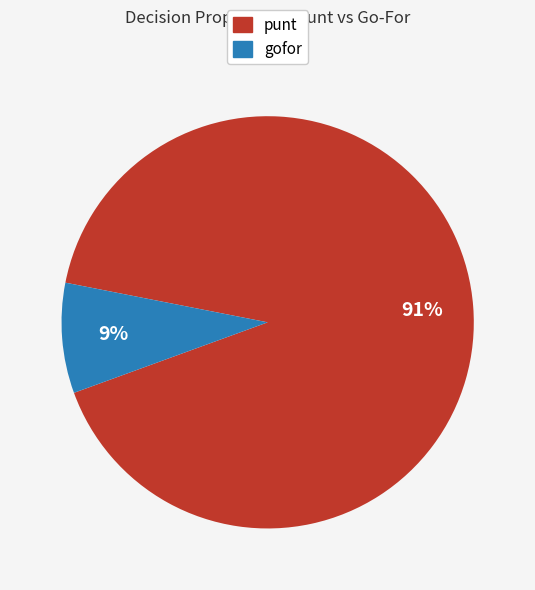

Rank the categories by value from lowest to highest.

gofor, punt